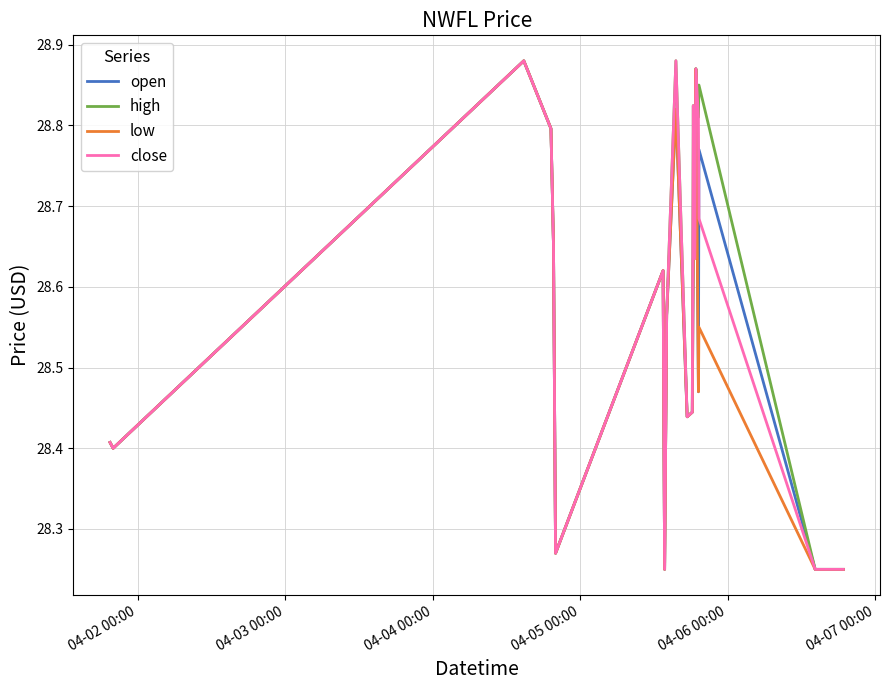

True or false: low and high intersect in this chart.

False